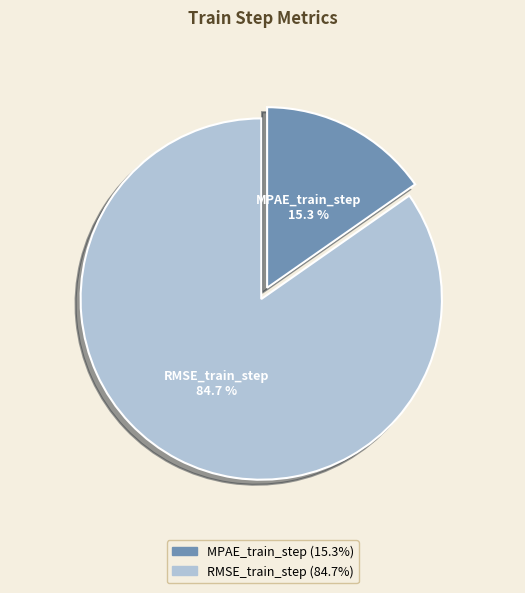

To the nearest percent, what is the difference between the largest and smallest slice percentages?

69%